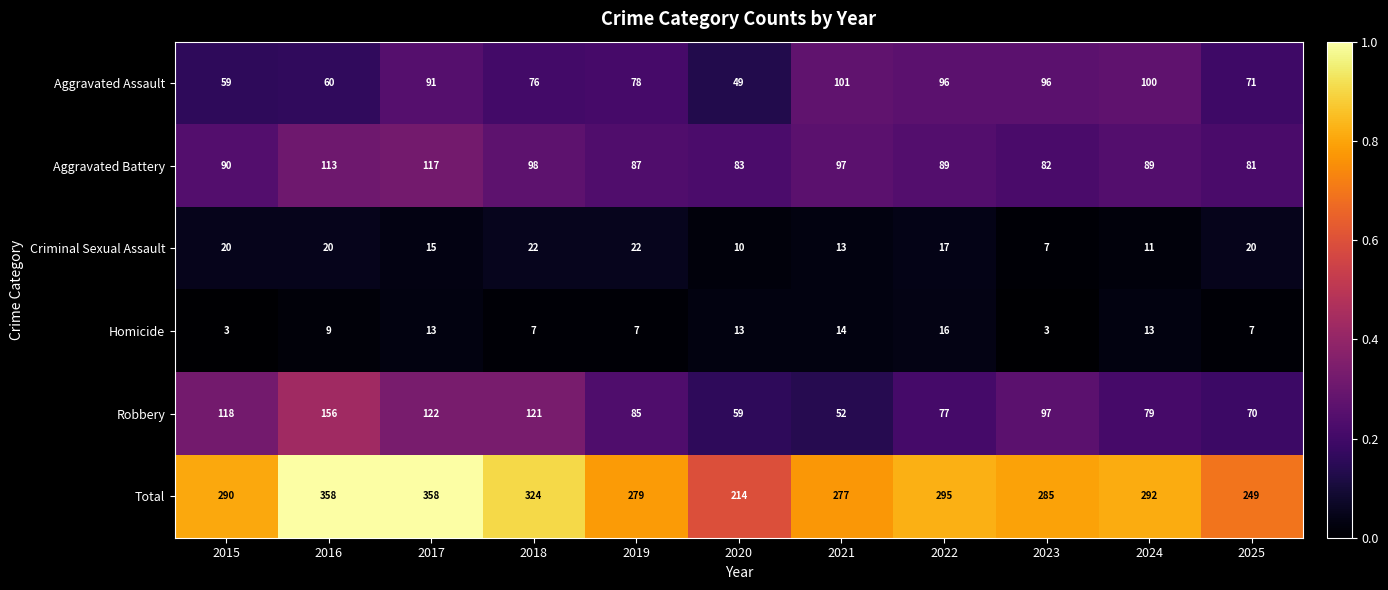

Which series has the widest spread of values?

Total